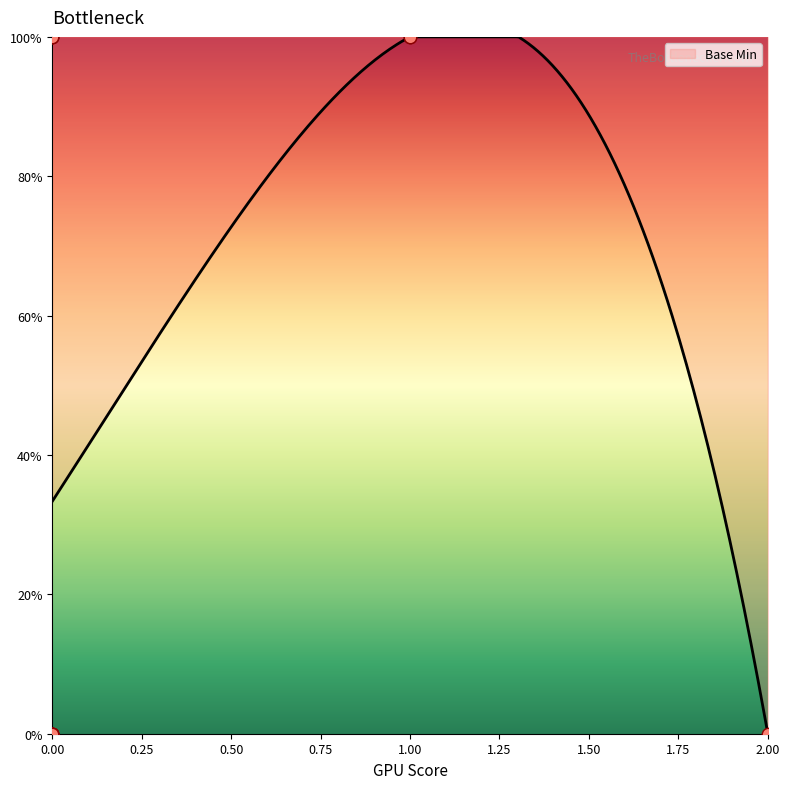

What is the change in value from 0 to 0?

+100